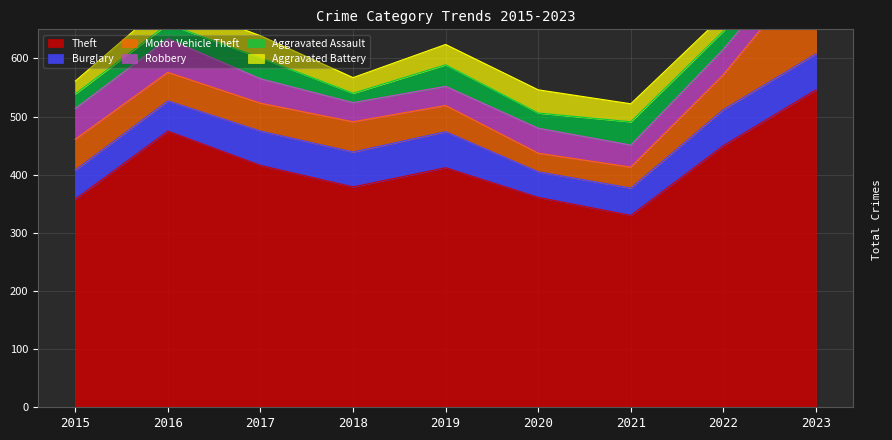

What is the total value across all series at 2018?

567